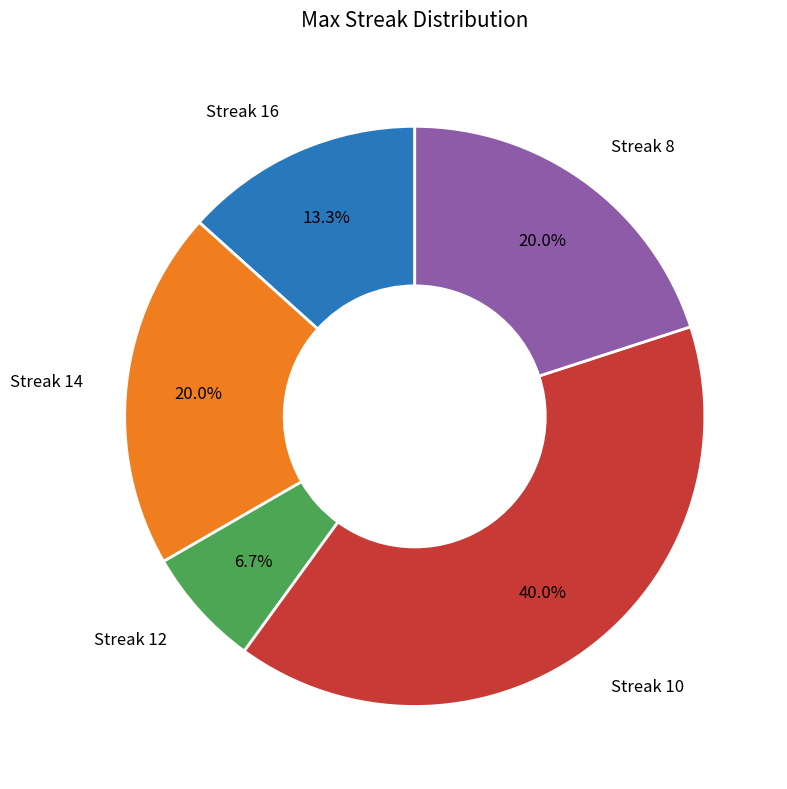

Does any single category account for the majority?

No